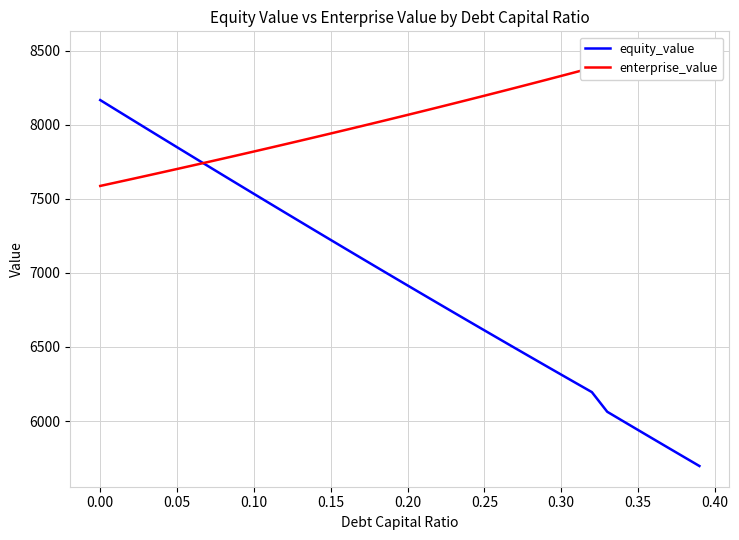

How many data points in equity_value are above 6976?

20